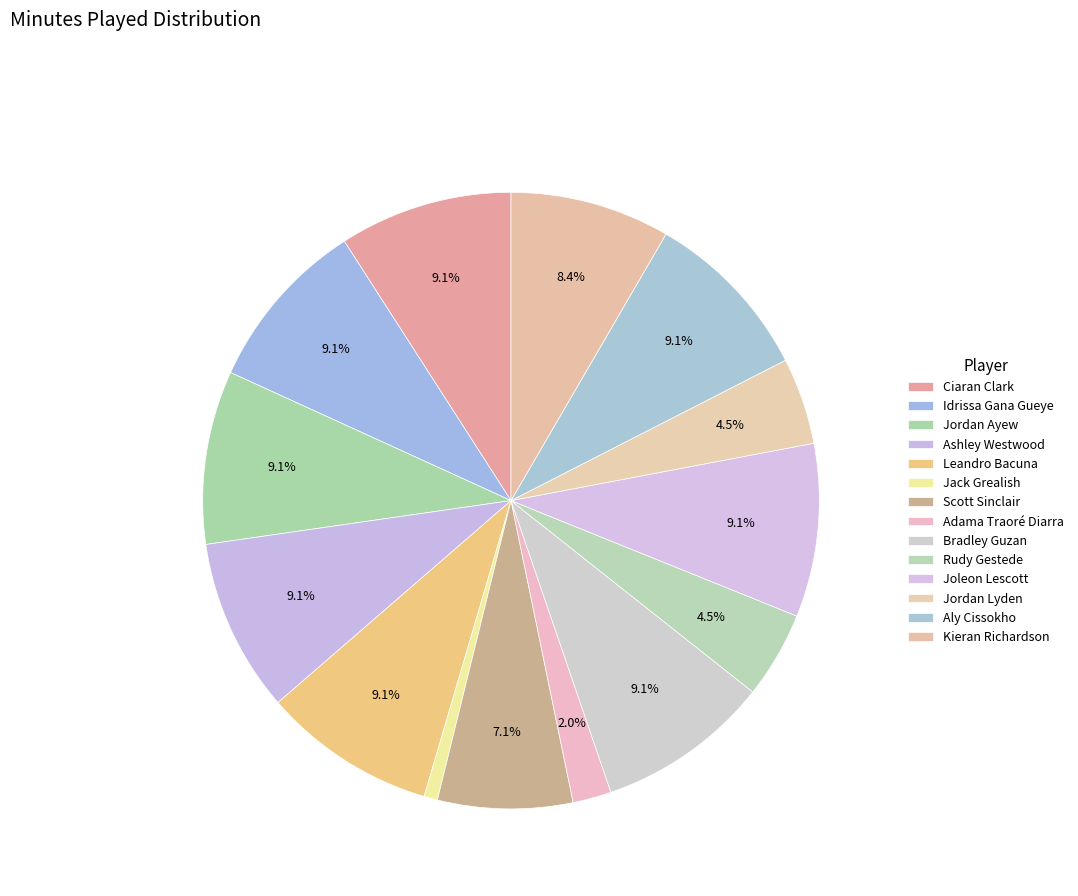

To the nearest percent, what percentage of the pie is Rudy Gestede?

5%